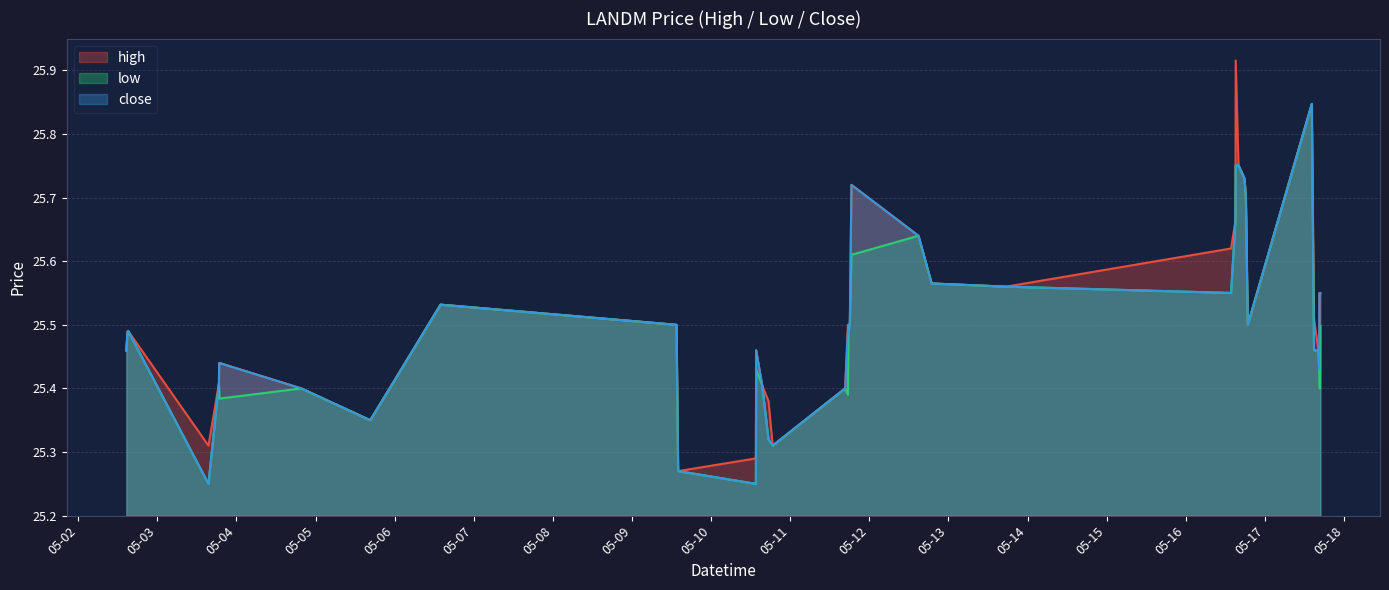

What is the label of the 5th point from the left?

2022-05-03 18:40:00